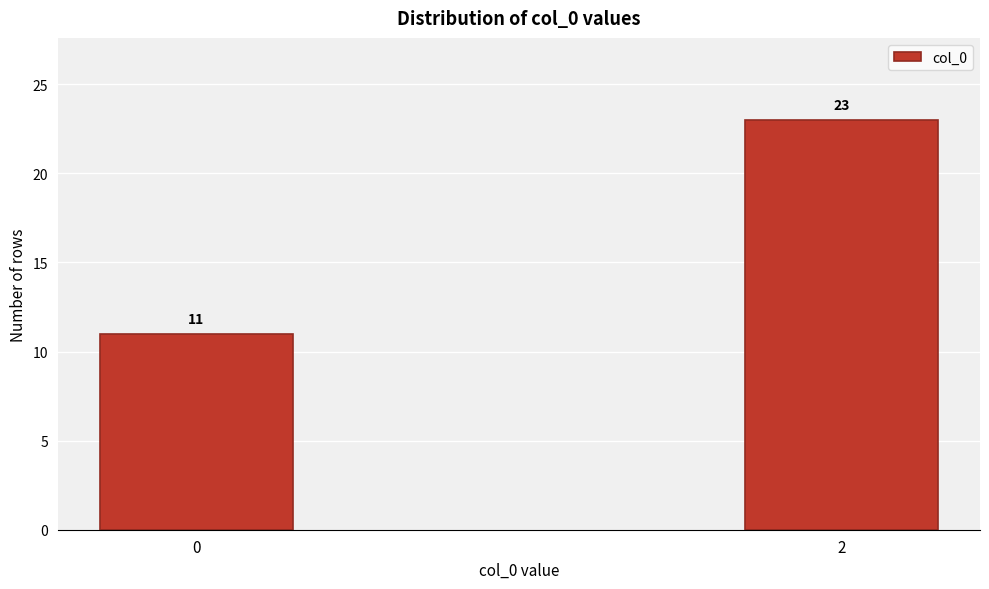

Reading left to right, what are all the values shown in this chart?

11	23